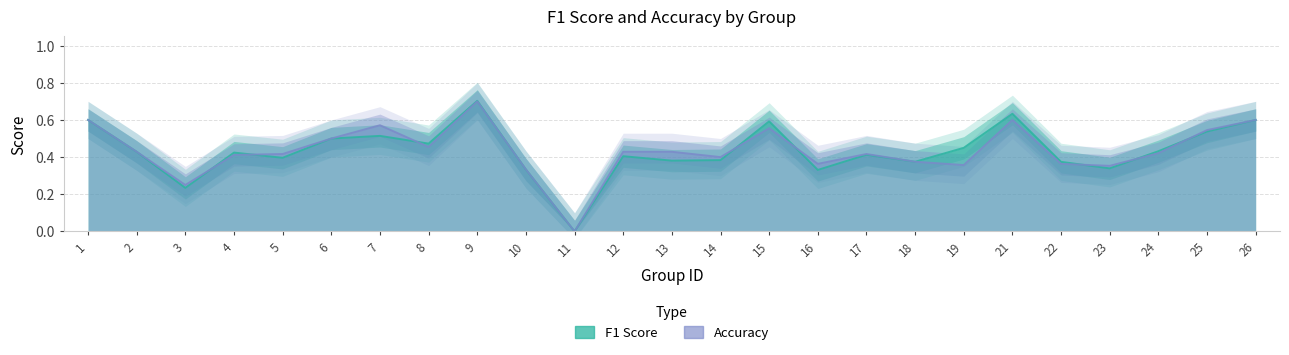

Which series has the widest spread of values?

f1